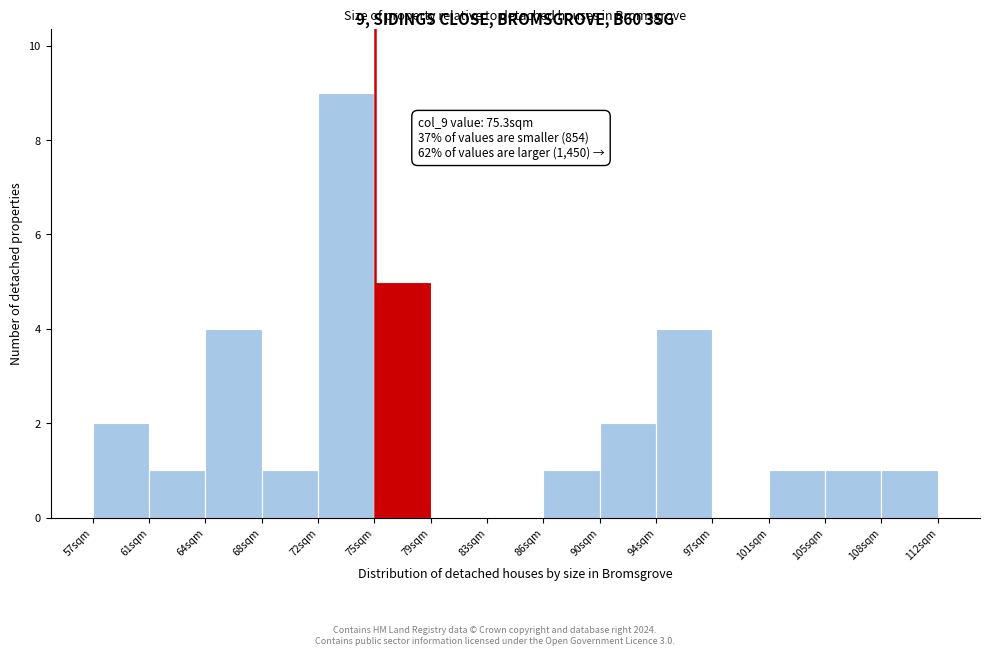

Which range on the x-axis has the tallest bar?

71.5 to 75.0